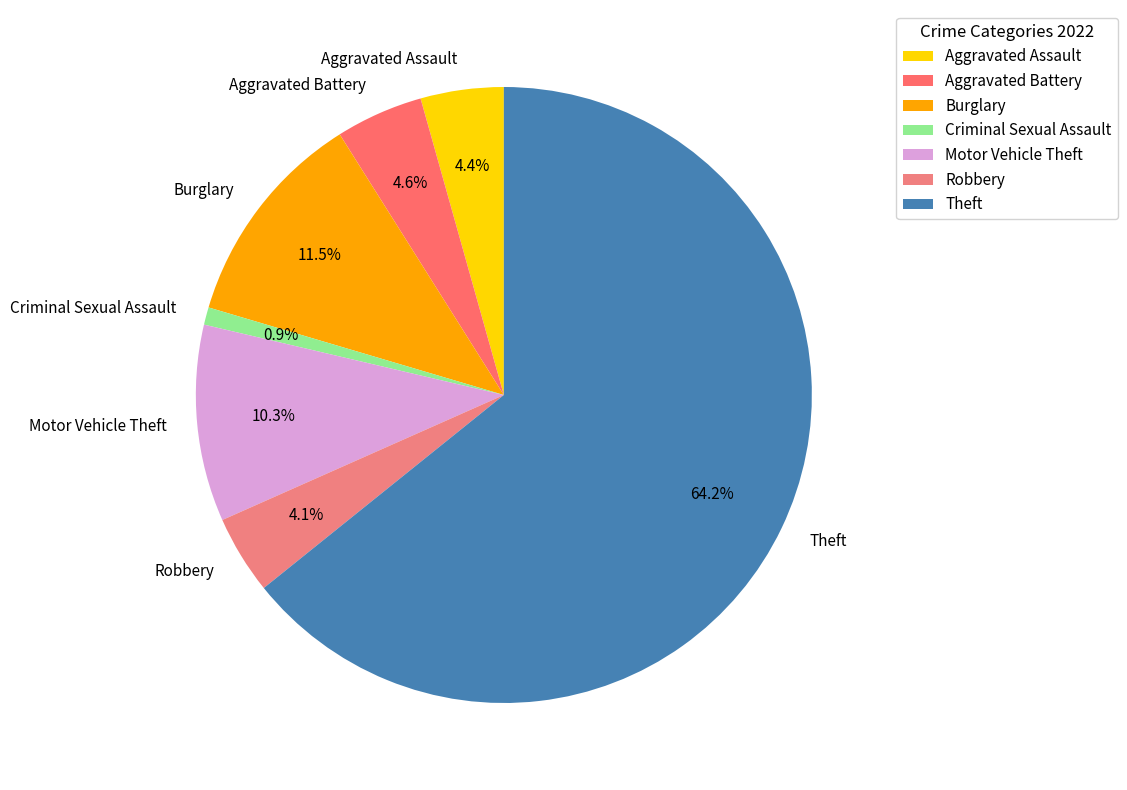

What is the largest slice in the pie chart?

Theft